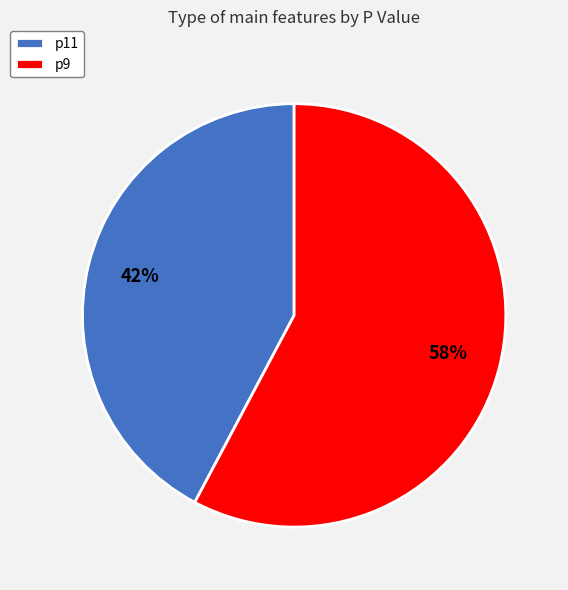

Do p11 and p9 together represent more than half of the pie?

Yes